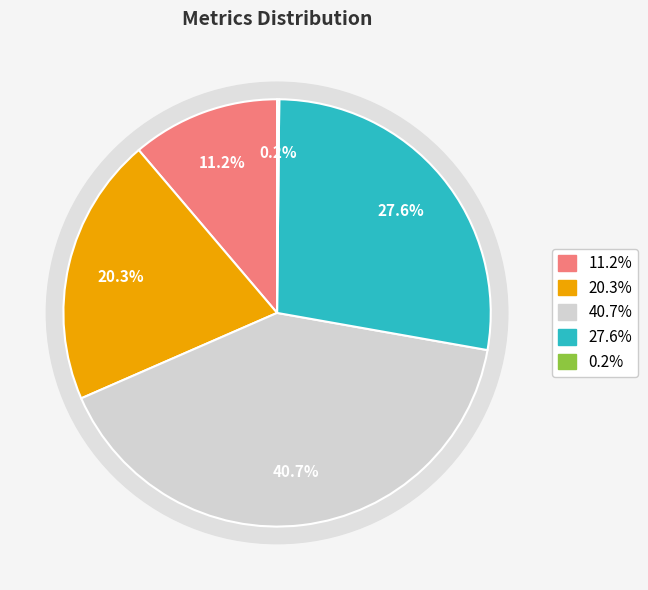

To the nearest percent, what is the average slice percentage?

20%